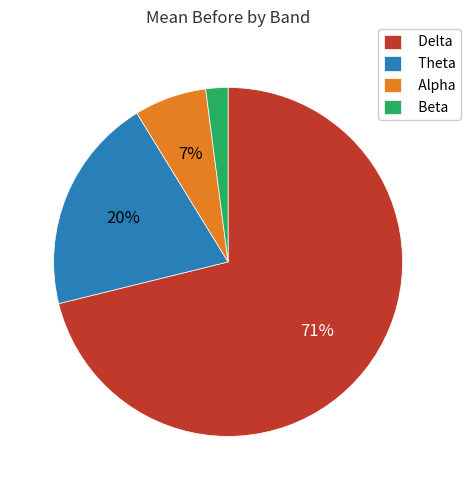

Combined, do Theta and Beta account for over 50%?

No